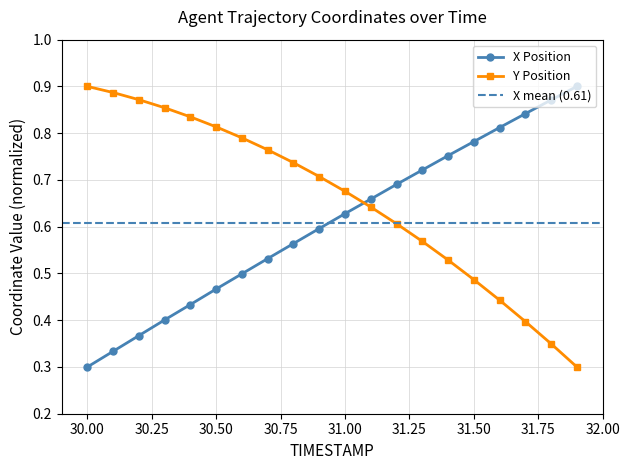

At 31.5, list the series in order from largest to smallest.

X Position, Y Position